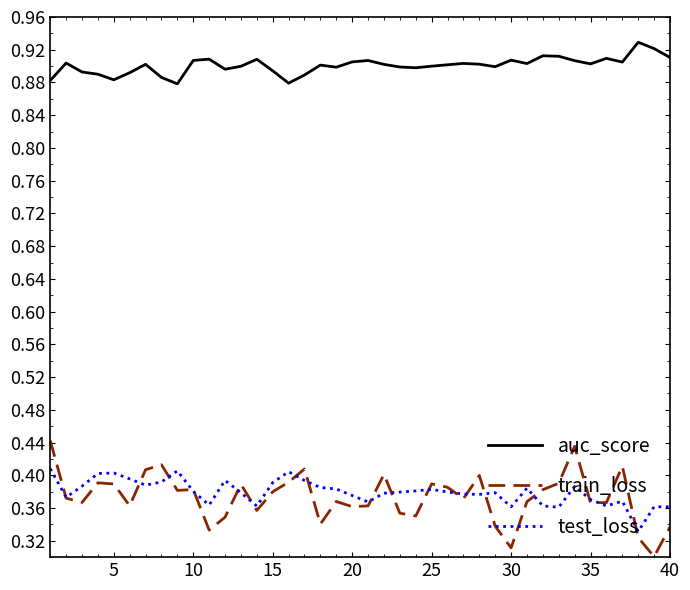

True or false: test_loss and auc_score intersect in this chart.

False